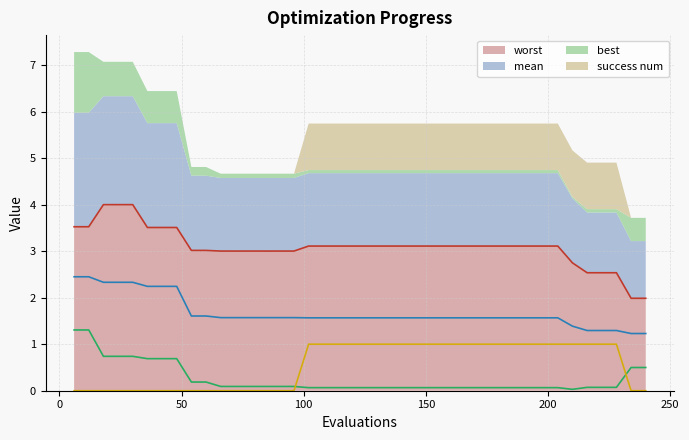

Which series has the largest range (max minus min)?

worst (line)